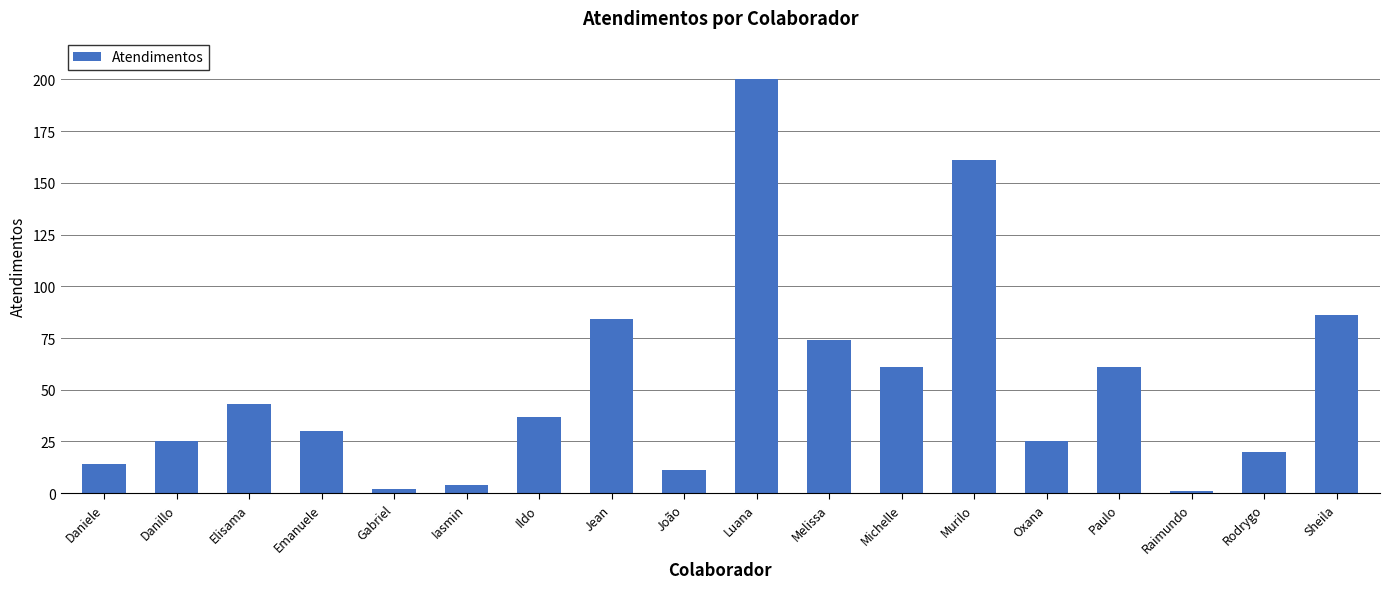

Are the bars horizontal?

No